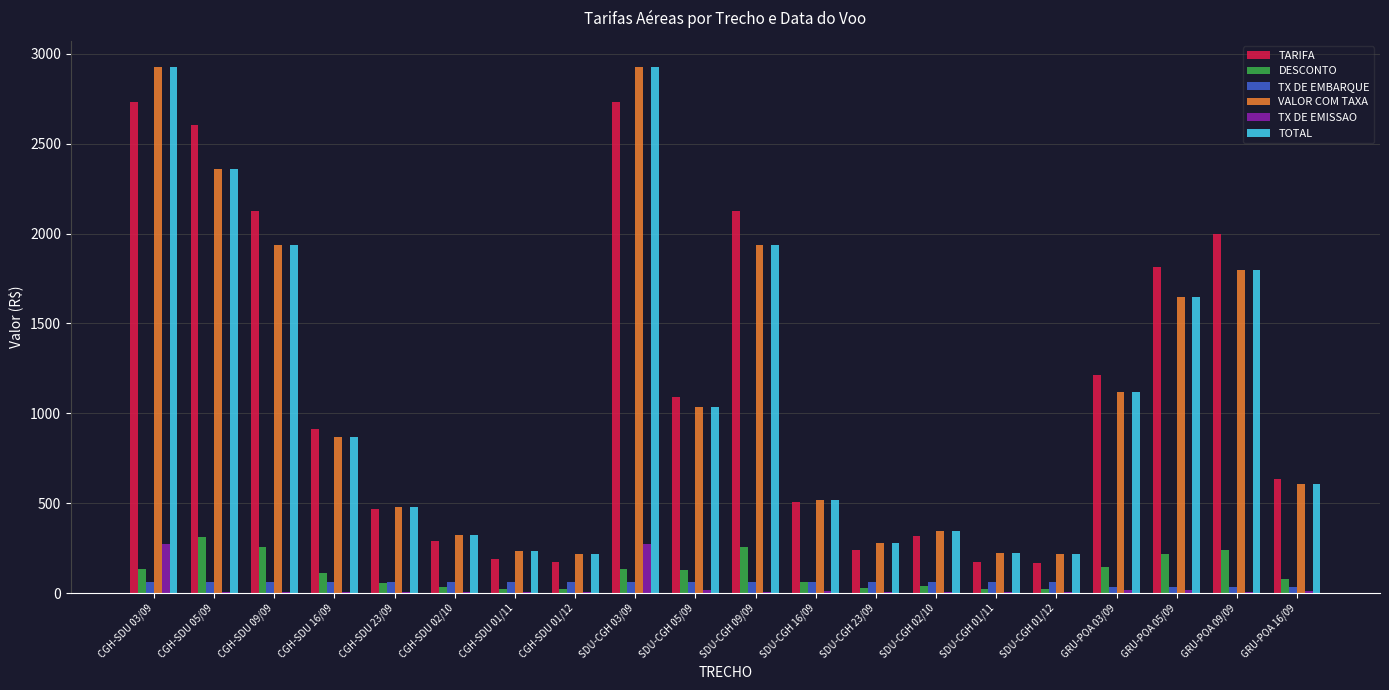

At which label does DESCONTO reach its peak?

CGH-SDU 05/09